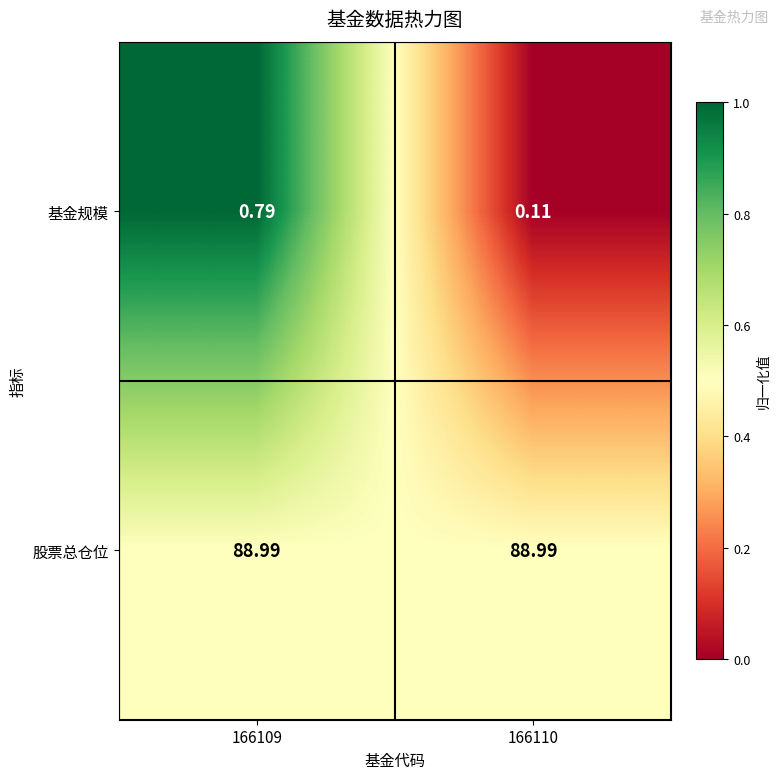

Which series has the largest total across all categories?

股票总仓位